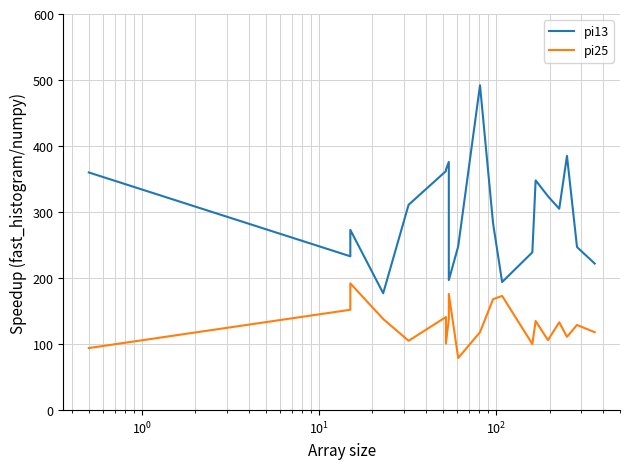

True or false: pi25 and pi13 cross at least once.

False